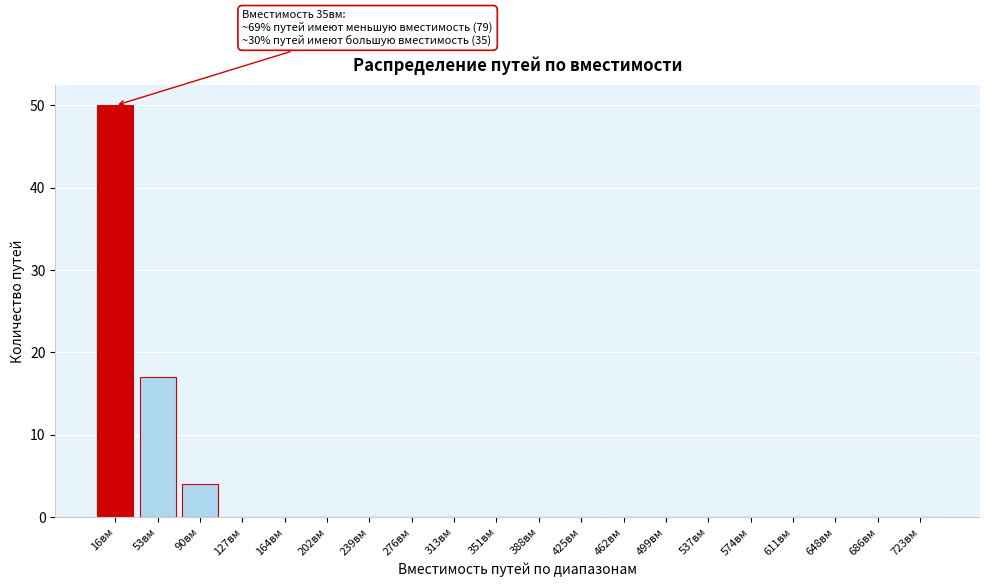

Reading right to left, list all the values displayed in this chart.

723вм=0	686вм=0	648вм=0	611вм=0	574вм=0	537вм=0	499вм=0	462вм=0	425вм=0	388вм=0	351вм=0	313вм=0	276вм=0	239вм=0	202вм=0	164вм=0	127вм=0	90вм=4	53вм=17	16вм=50